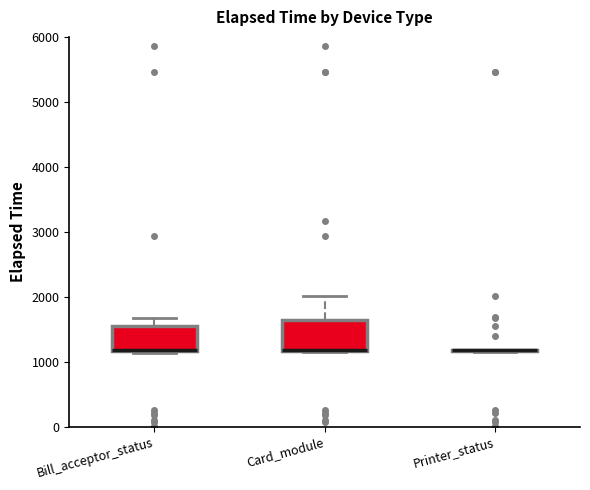

Reading left to right, transcribe this box plot: for each box, give where its median line is, the range the box spans, and where its two whiskers end, as read against the y-axis. The values are not printed on the chart, so give them approximately, as read against the axis.

Bill_acceptor_status: median 1200, box 1200 to 1500, whiskers 1100 to 1700
Card_module: median 1200 (drawn on the box's lower edge), box 1200 to 1600, whiskers 1200 to 2000
Printer_status: box collapsed to a line at 1200, whiskers 1200 to 1200